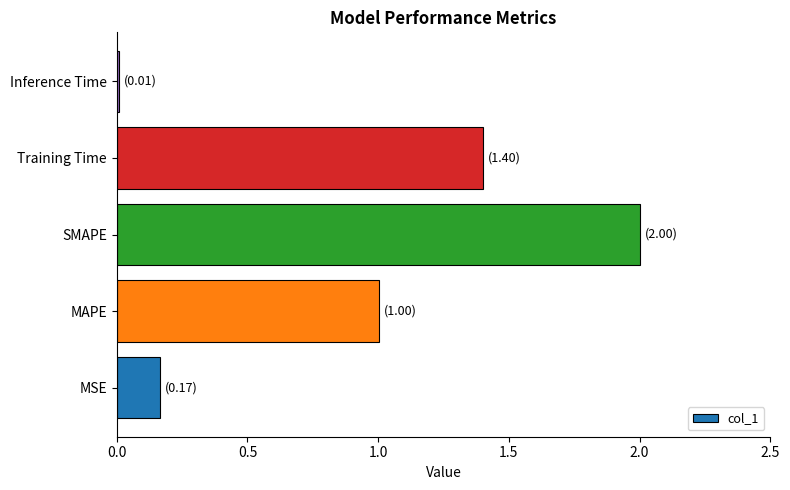

Rank the categories by value from lowest to highest.

Inference Time, MSE, MAPE, Training Time, SMAPE